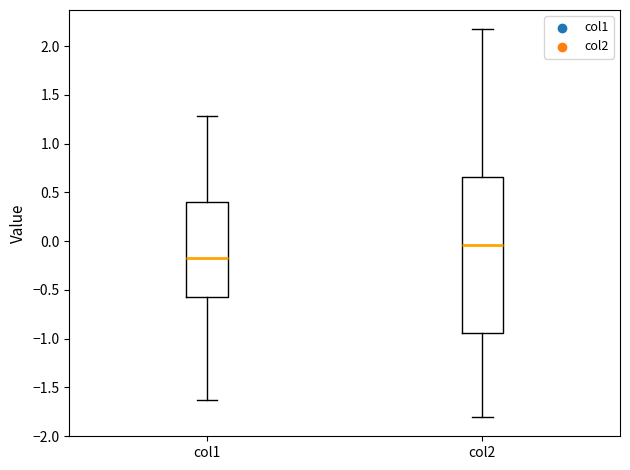

Where is the upper edge of the box for col2 on the y-axis? The values are not printed on the chart, so give them approximately, as read against the axis.

0.65